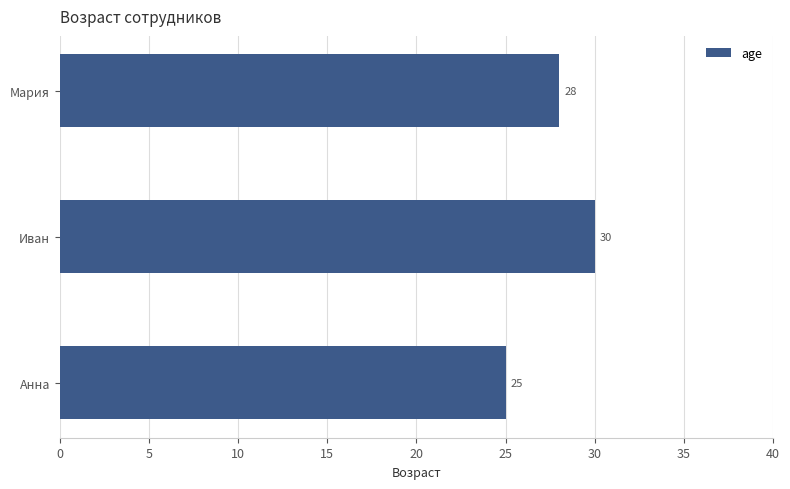

Reading bottom to top, list all the values displayed in this chart.

25	30	28